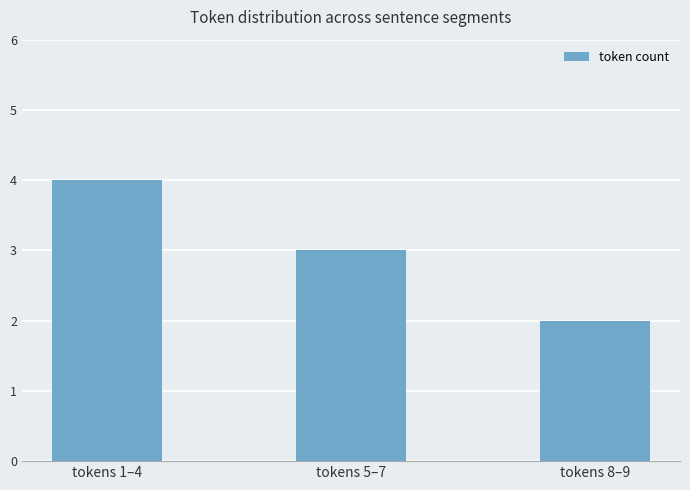

What is the greatest value displayed?

4